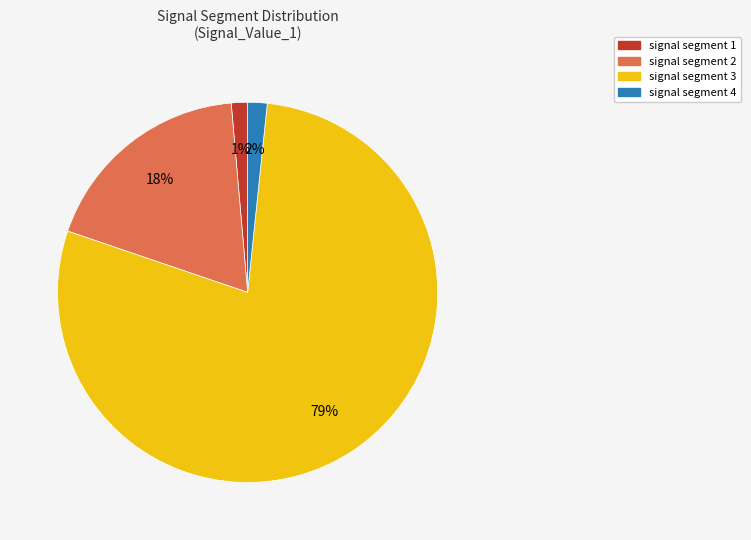

Does signal segment 1 represent more than half of the total?

No